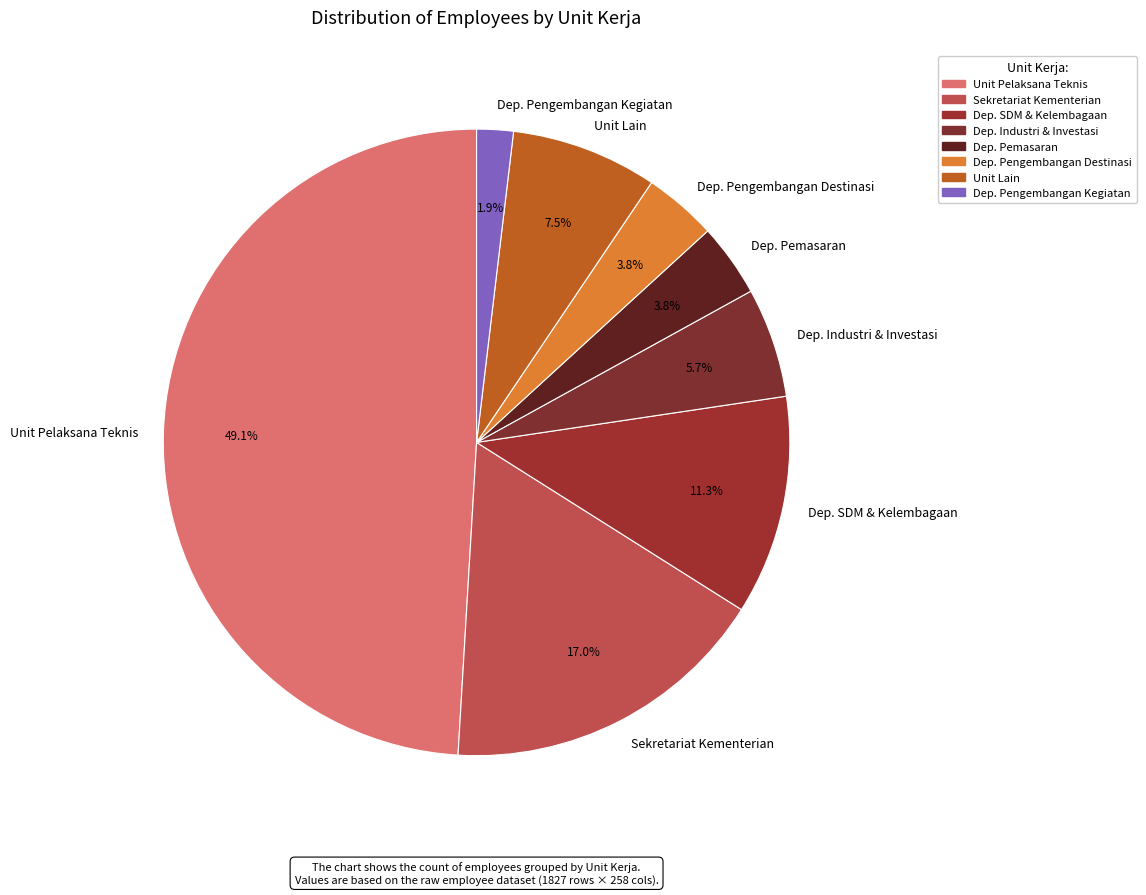

What percentage do Dep. Pemasaran and Dep. SDM & Kelembagaan together represent?

15.1%